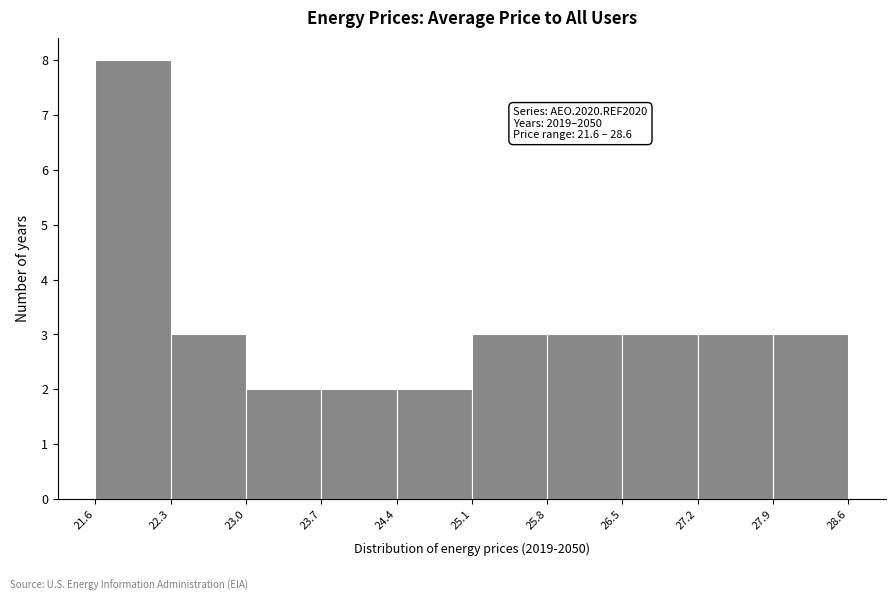

Which range on the x-axis has the tallest bar?

21.6 to 22.3